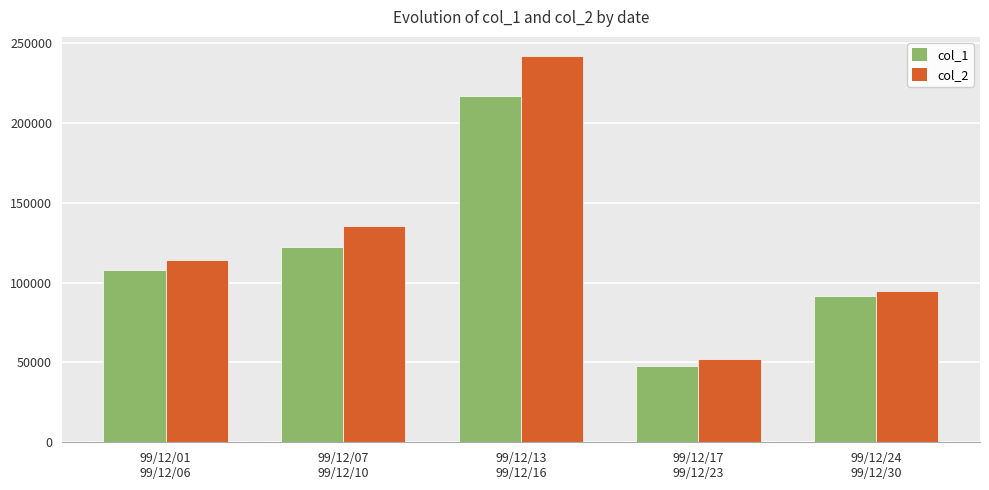

What is the lowest value of the col_2 series?

52192.5